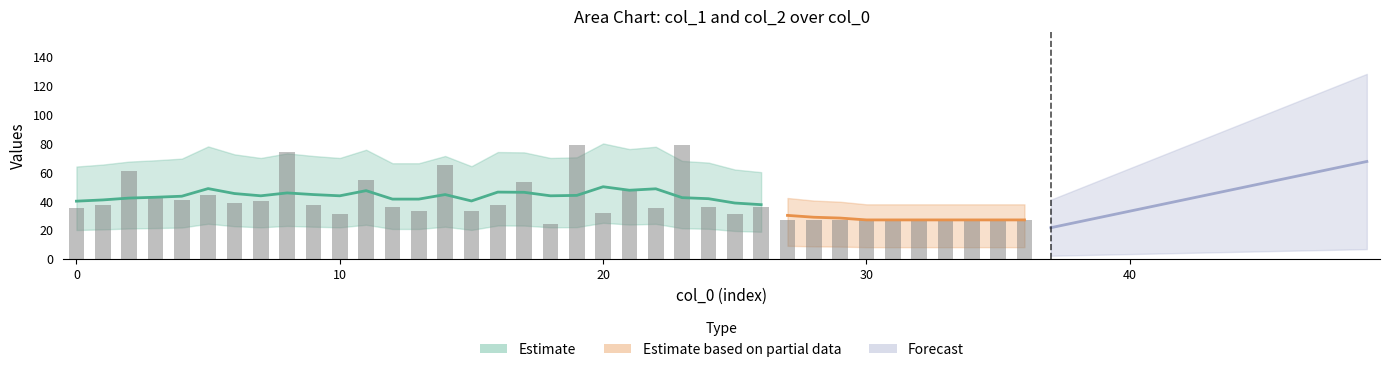

The value at 0 is 13. True or false?

False